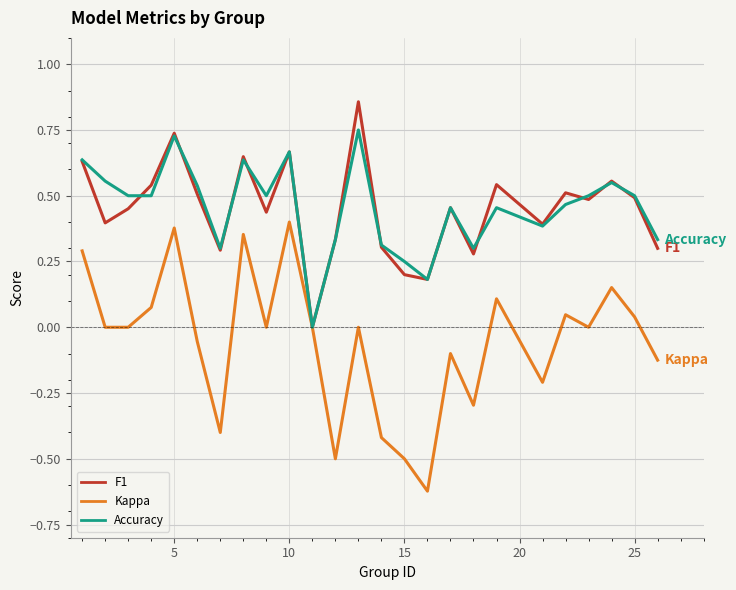

Rank the series by their maximum value, from highest to lowest.

F1, Accuracy, Kappa